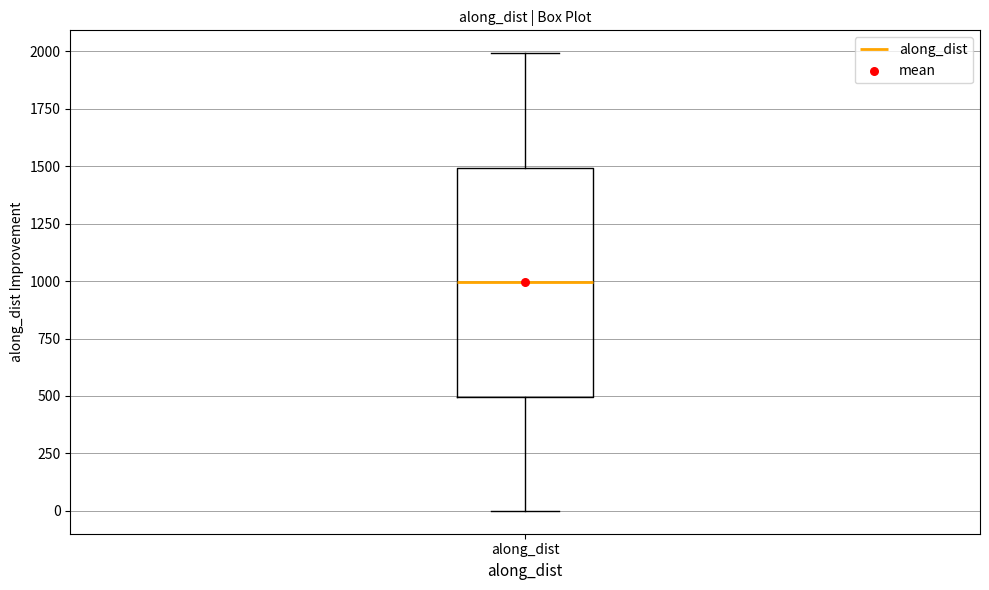

Read this box plot against the y-axis: the position of the median line, the range covered by the box, and the ends of both whiskers. The values are not printed on the chart, so give them approximately, as read against the axis.

median 1000, box 500 to 1500, whiskers 0 to 2000